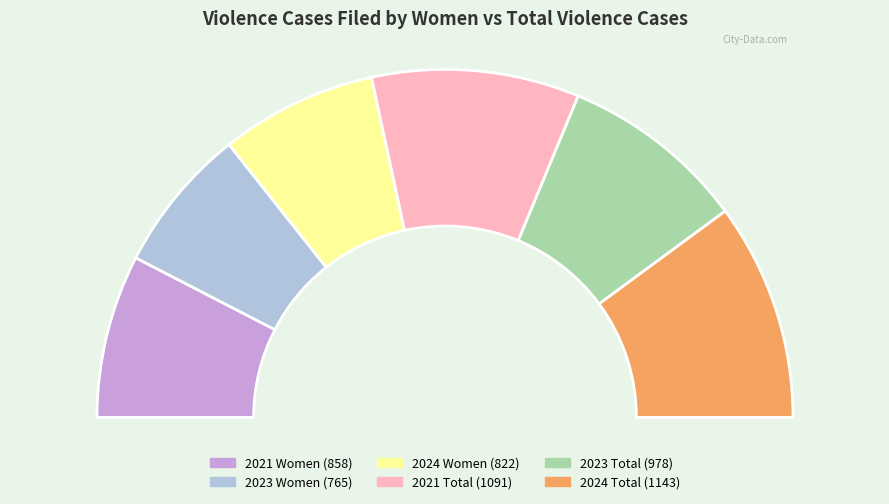

What is the smallest slice in the pie chart?

2023